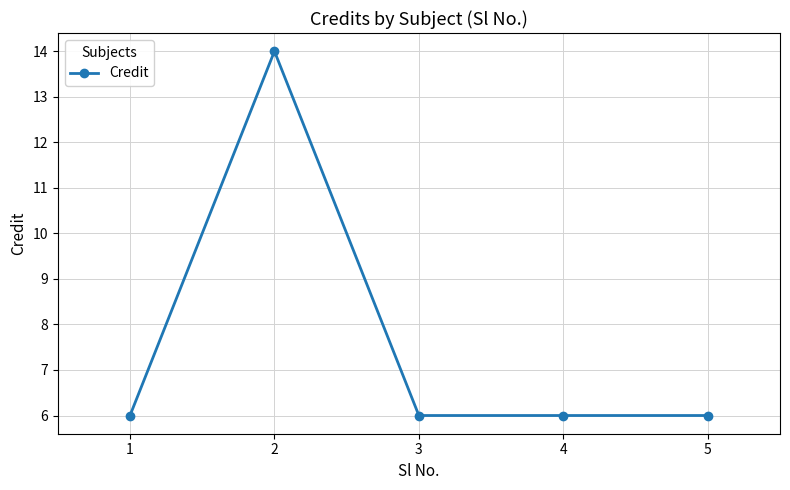

What is the value of the 3rd point from the left?

6